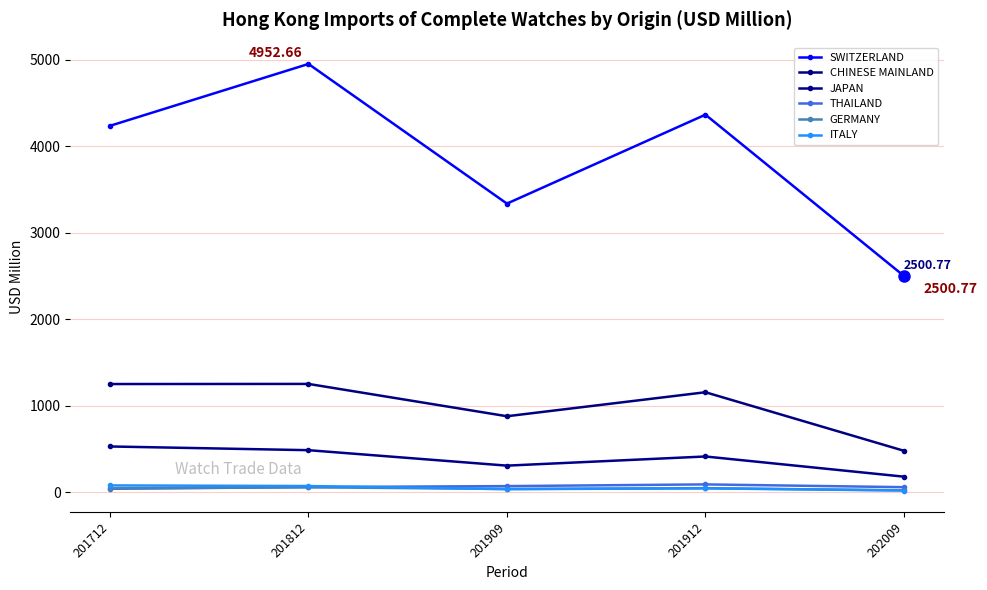

How many data points in CHINESE MAINLAND are above 1155?

3